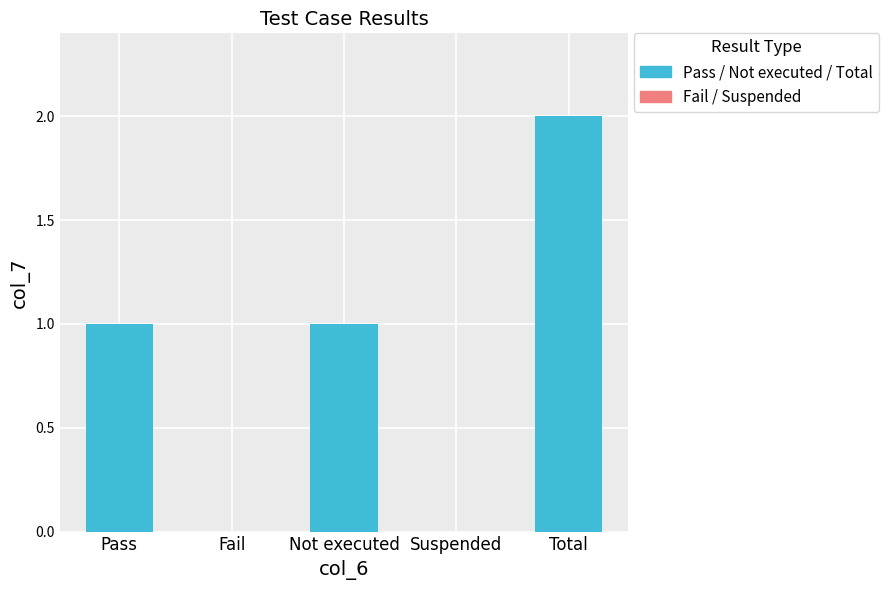

True or false: the data shows 2 at Not executed.

False